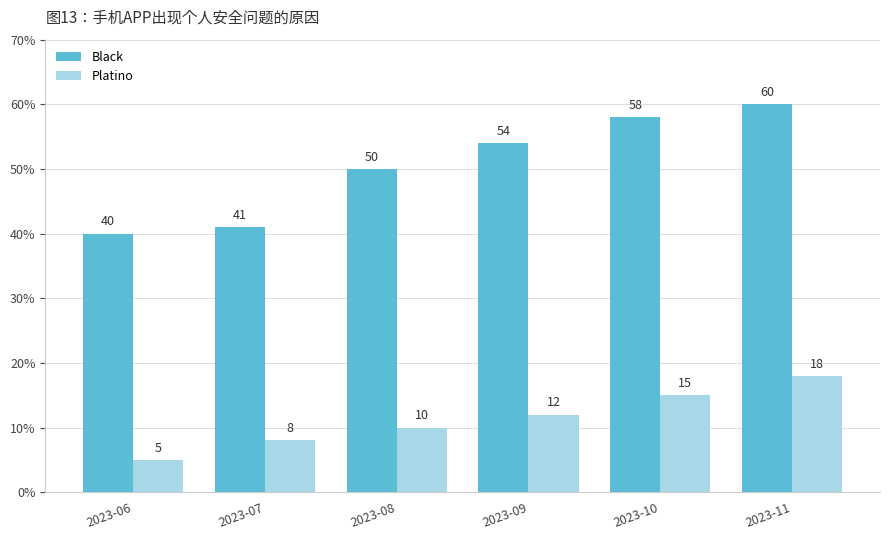

At which category is the sum across all series the highest?

2023-11